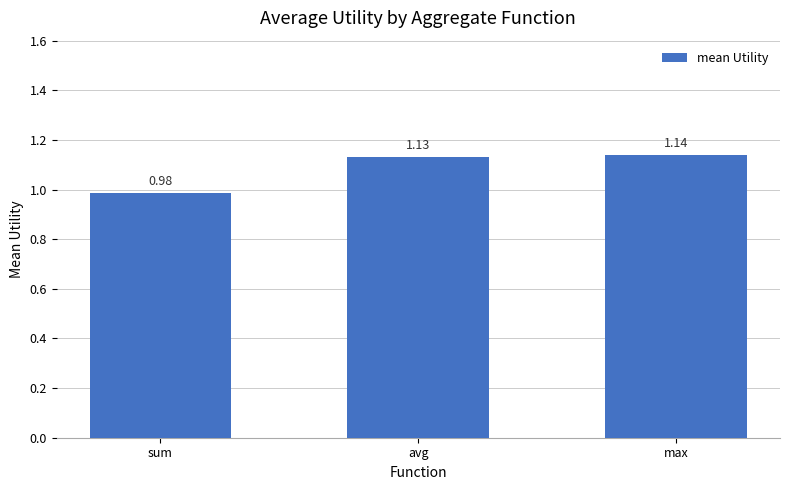

Which category has the highest value across all series?

max